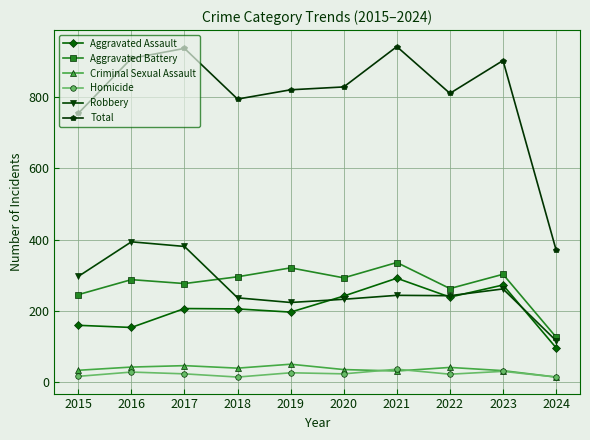

At how many categories does at least one series exceed 519?

9